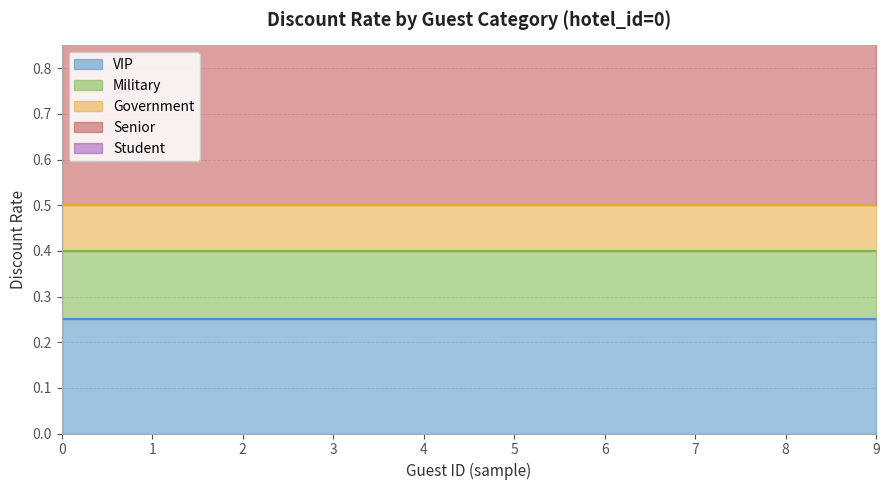

What are all the series names shown in the legend?

VIP, Military, Government, Senior, Student